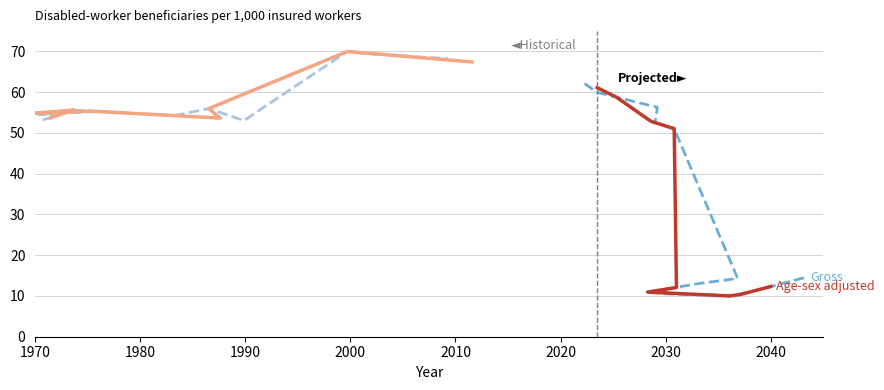

What is the label of the 16th point from the right?

1990